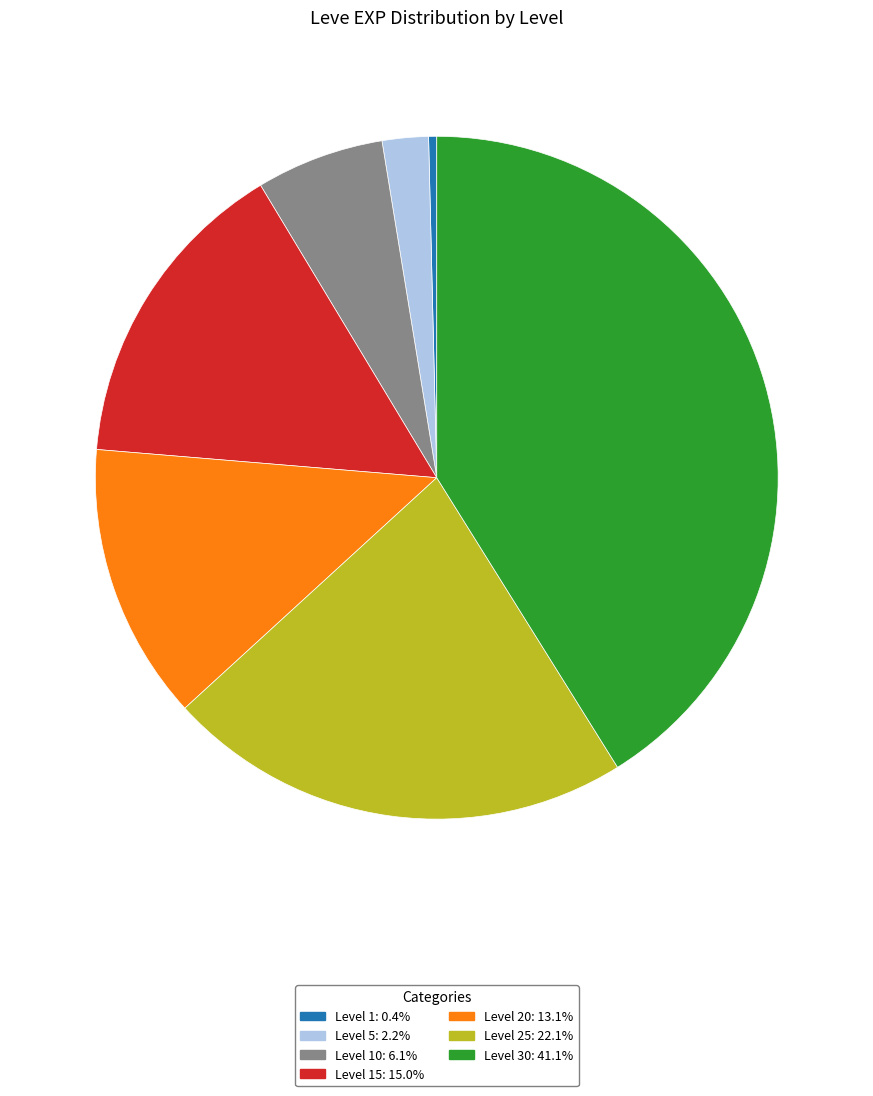

What is the ratio of the value at Level 20: 13.1% to the value at Level 1: 0.4%?

34.3